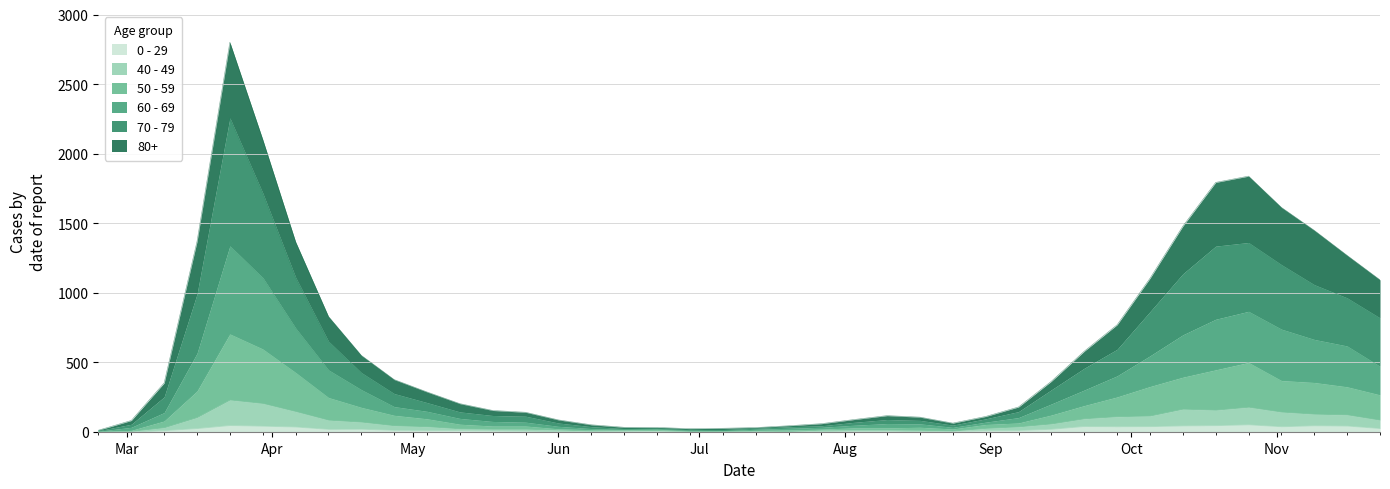

At how many categories does at least one series exceed 1167?

10